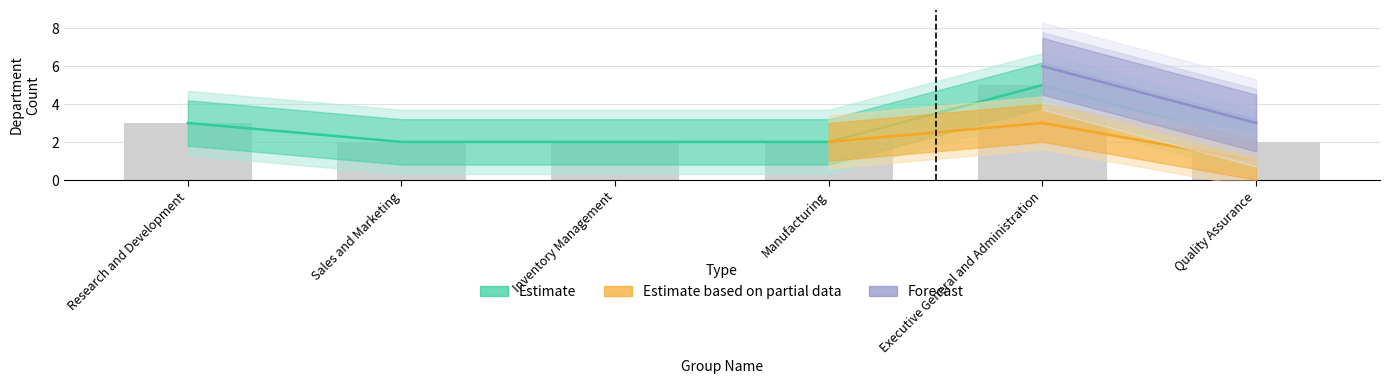

At which category does the chart reach its peak across all series?

Executive General and Administration